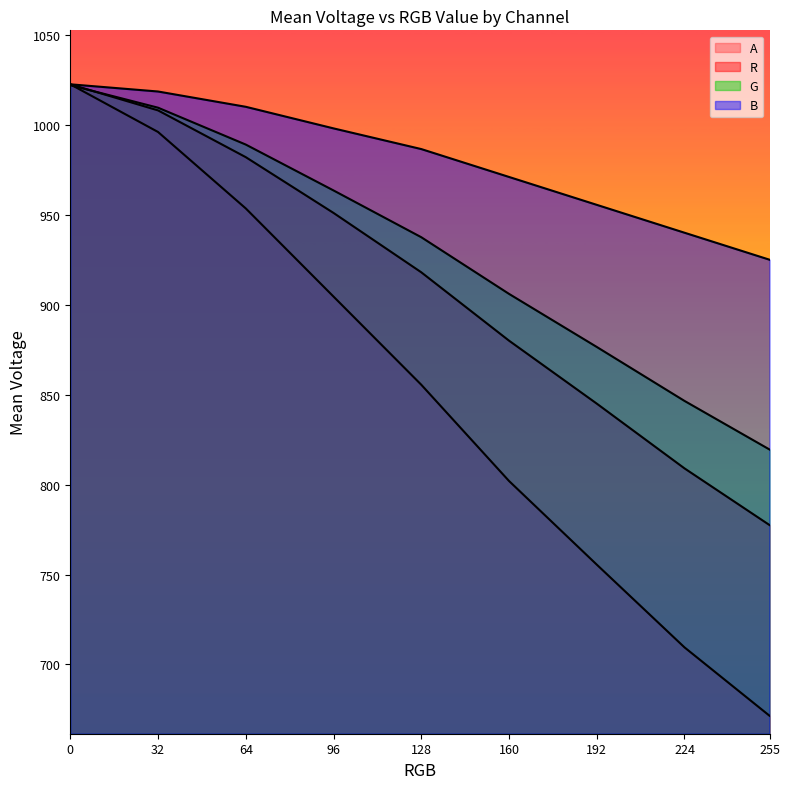

How many lines are shown in the chart?

4